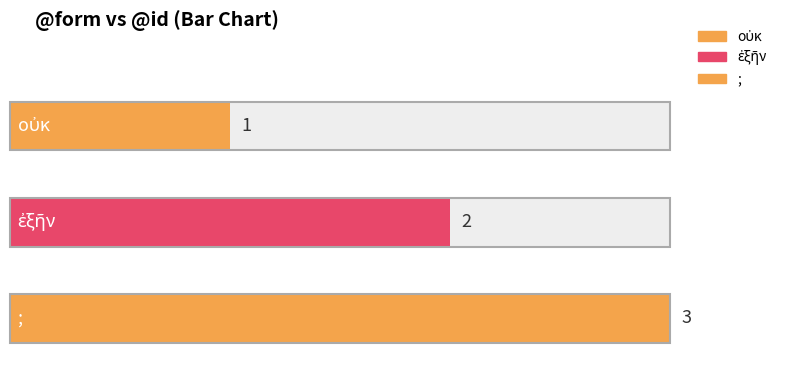

What is the value of the 3rd bar from the left?

3